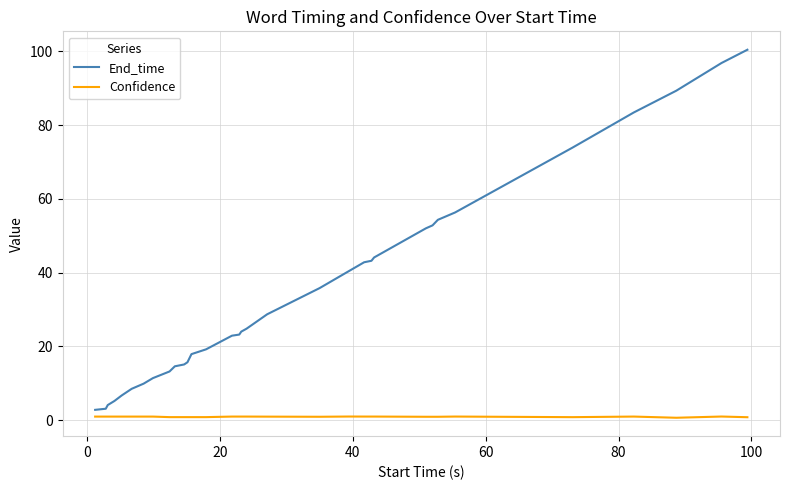

Which series has the largest total across all categories?

End_time